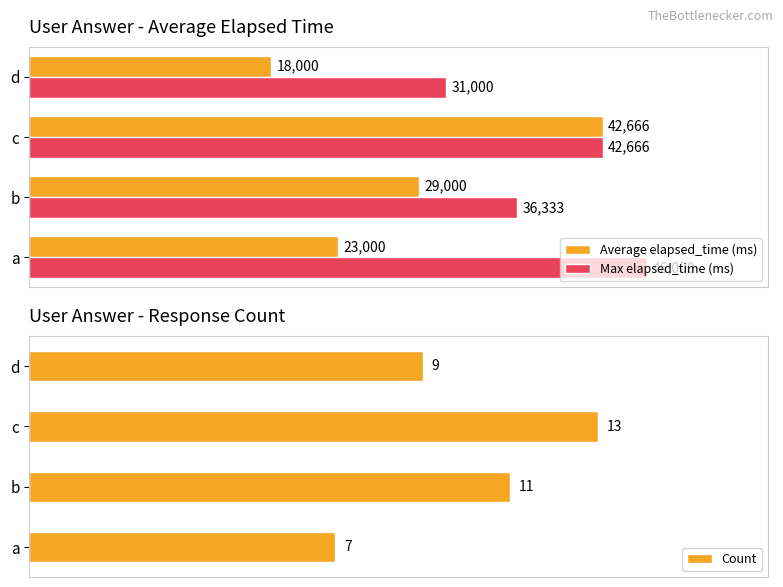

Where is Average elapsed_time (ms) nearest to the value 30333?

b